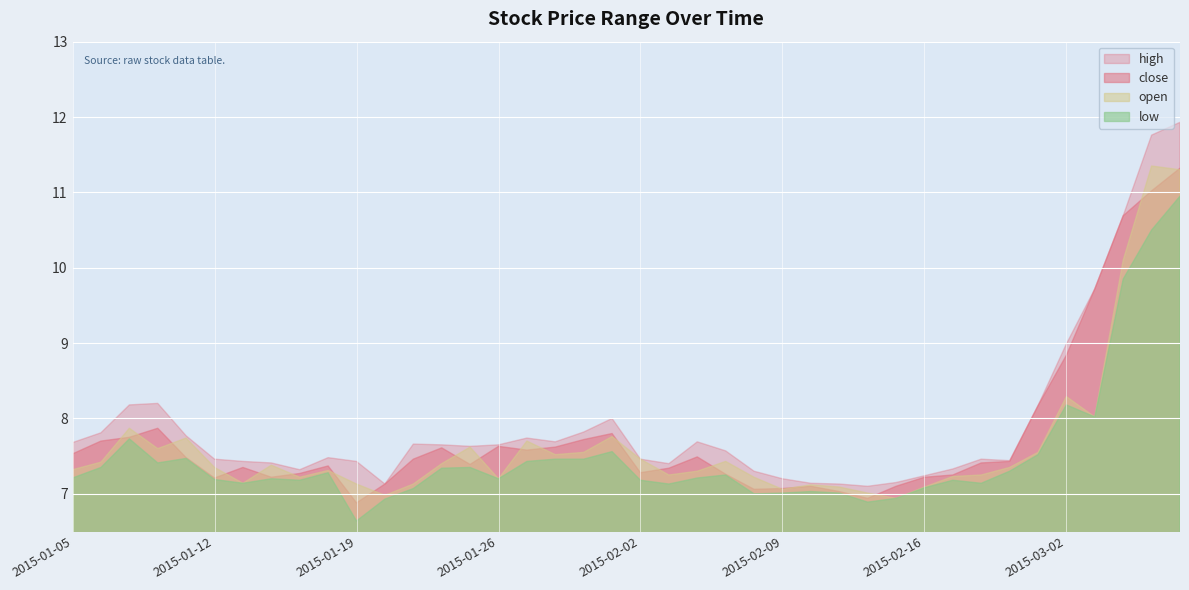

The close series shows 7.0 at 2015-02-11. True or false?

True